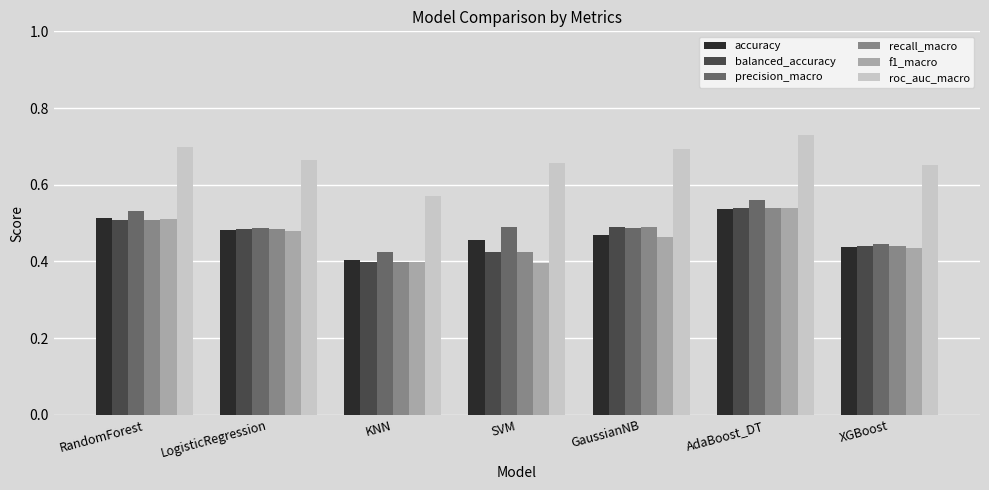

Is the value of accuracy at SVM greater than the value of recall_macro at LogisticRegression?

No